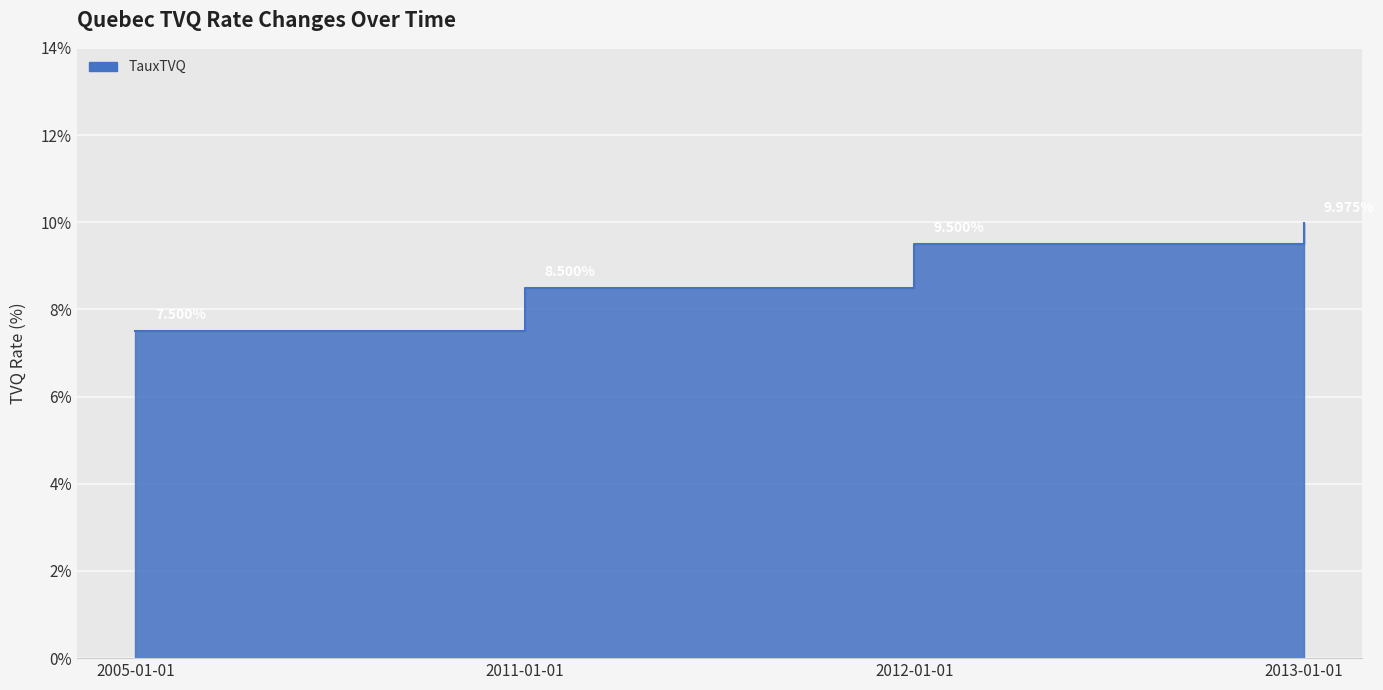

Reading right to left, extract all data points from this chart.

2013-01-01=10.0	2012-01-01=9.5	2011-01-01=8.5	2005-01-01=7.5